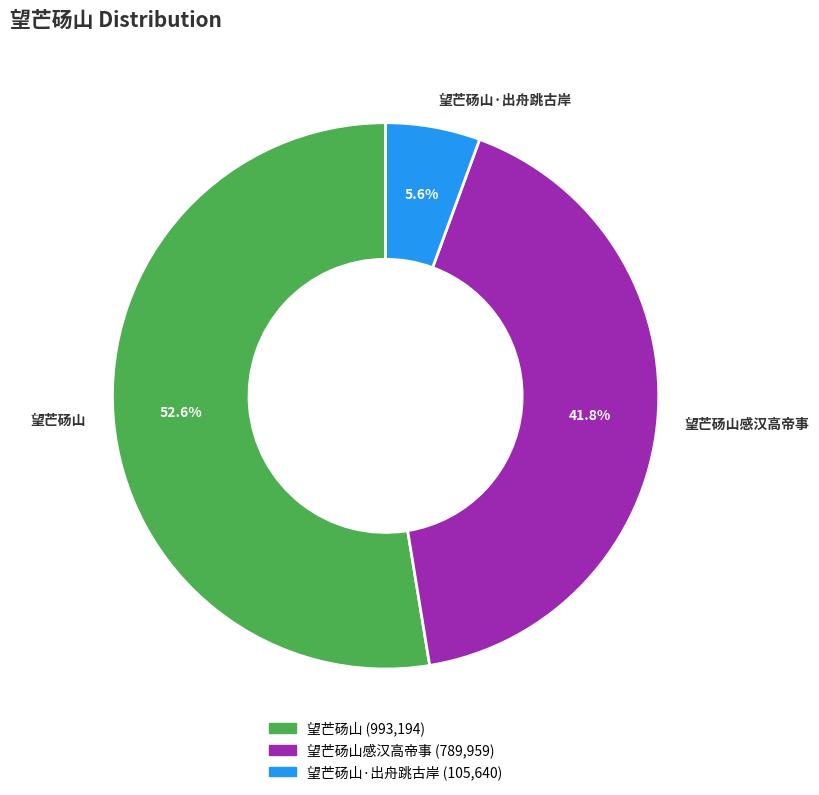

Is it true that 望芒砀山感汉高帝事 is 42% of the pie?

True